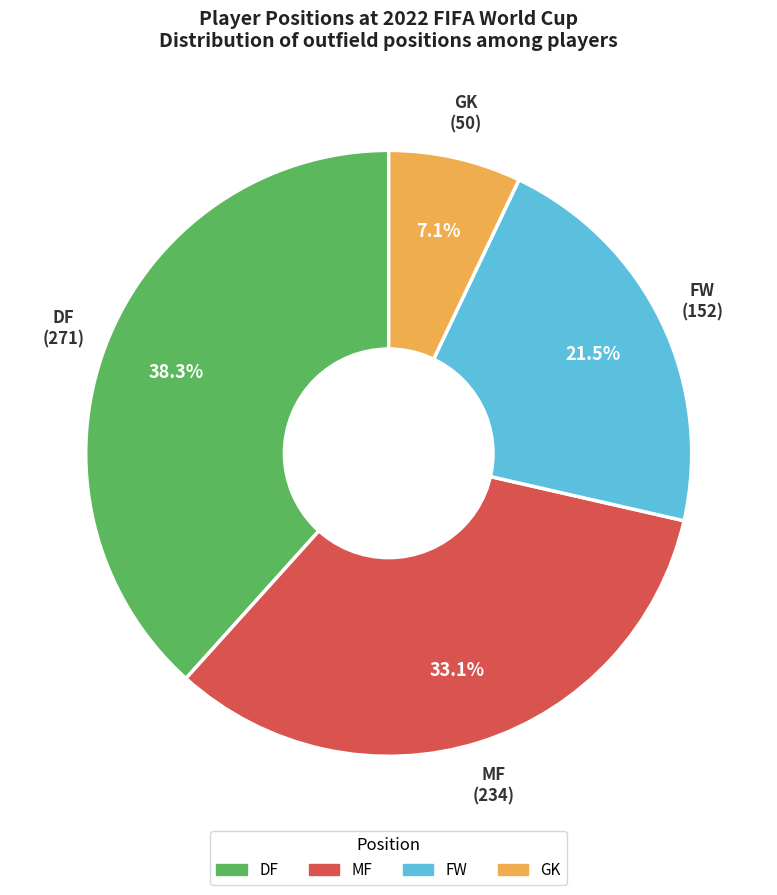

To the nearest percent, what is the average slice percentage?

25%